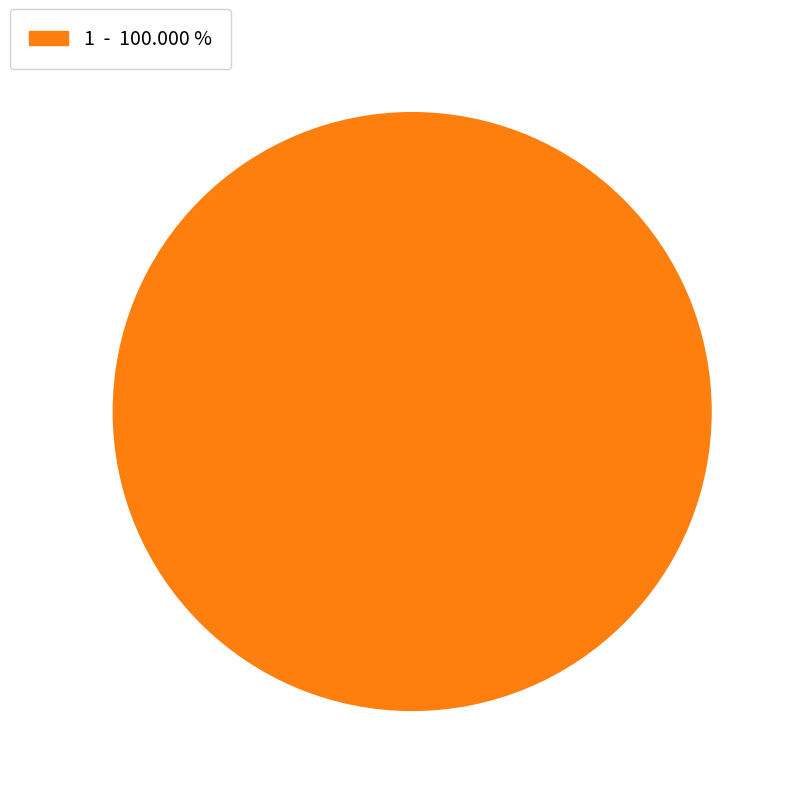

Which category accounts for the majority?

1 - 100.000 %